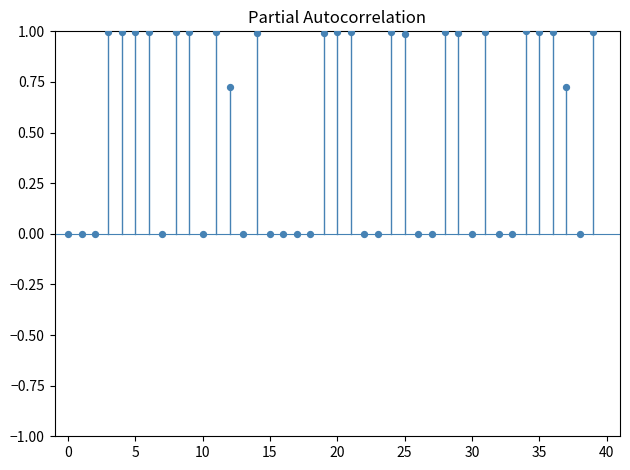

What is the range of Y values (max minus min)?

1.0